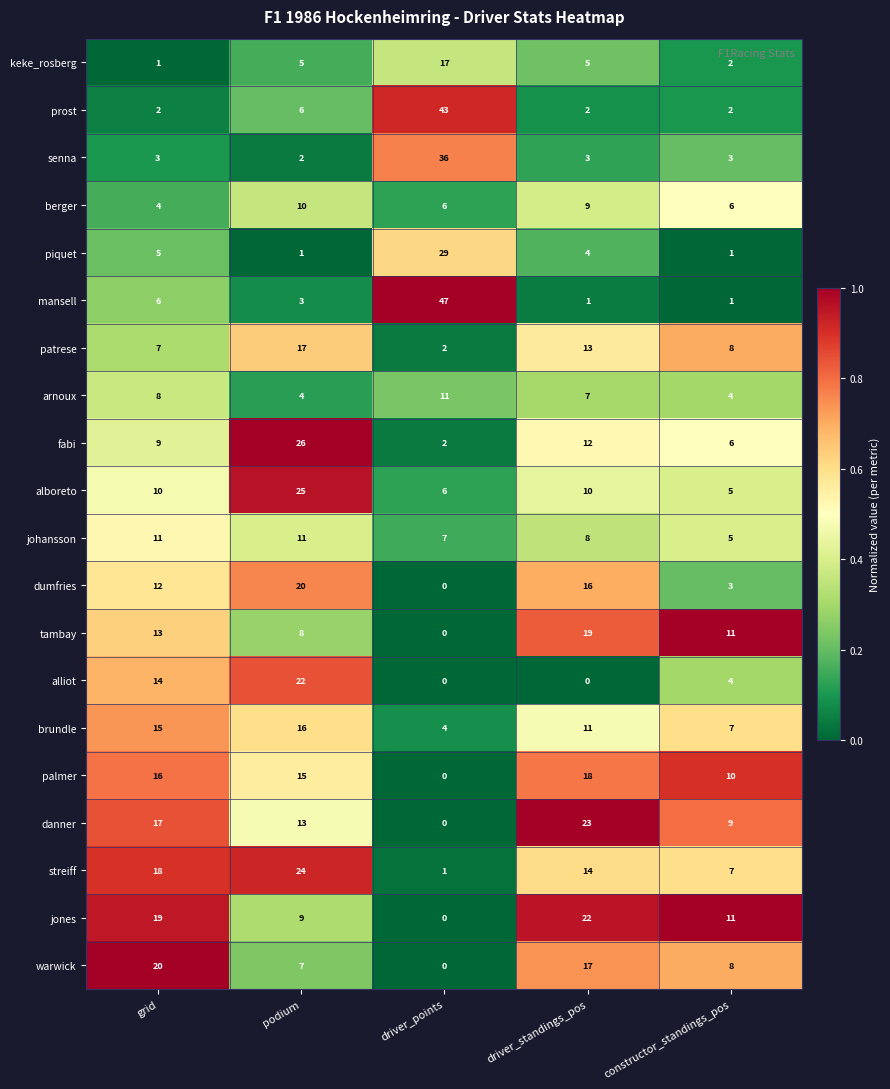

Which series has the largest total across all categories?

streiff